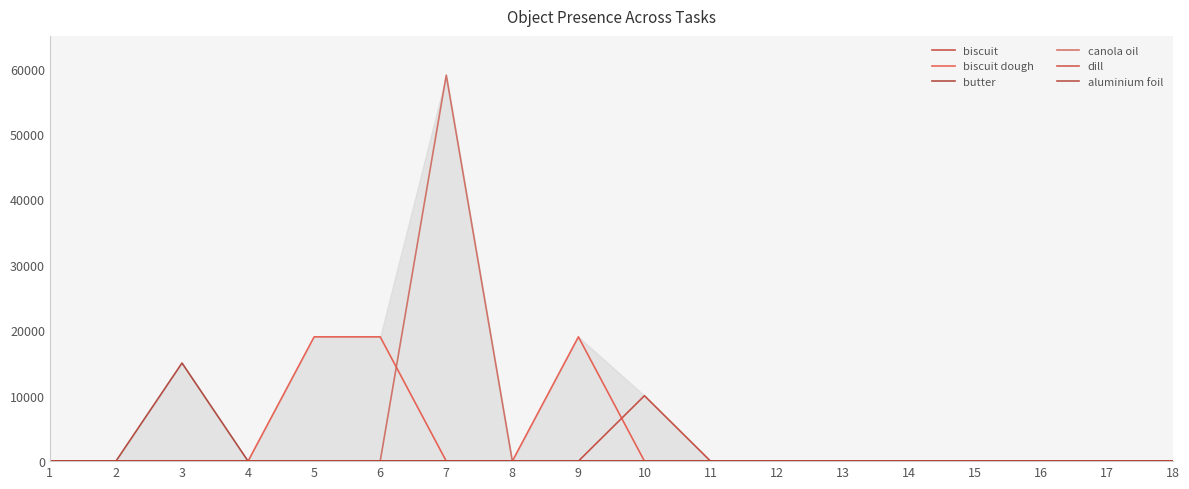

At which category is the sum across all series the highest?

7